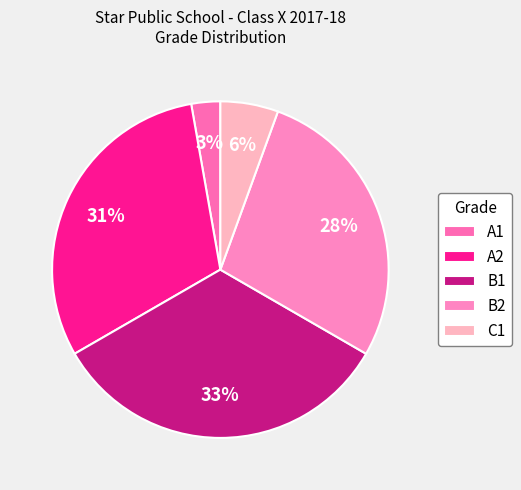

To the nearest percent, what is the difference between the C1 and B2 slice percentages?

22%